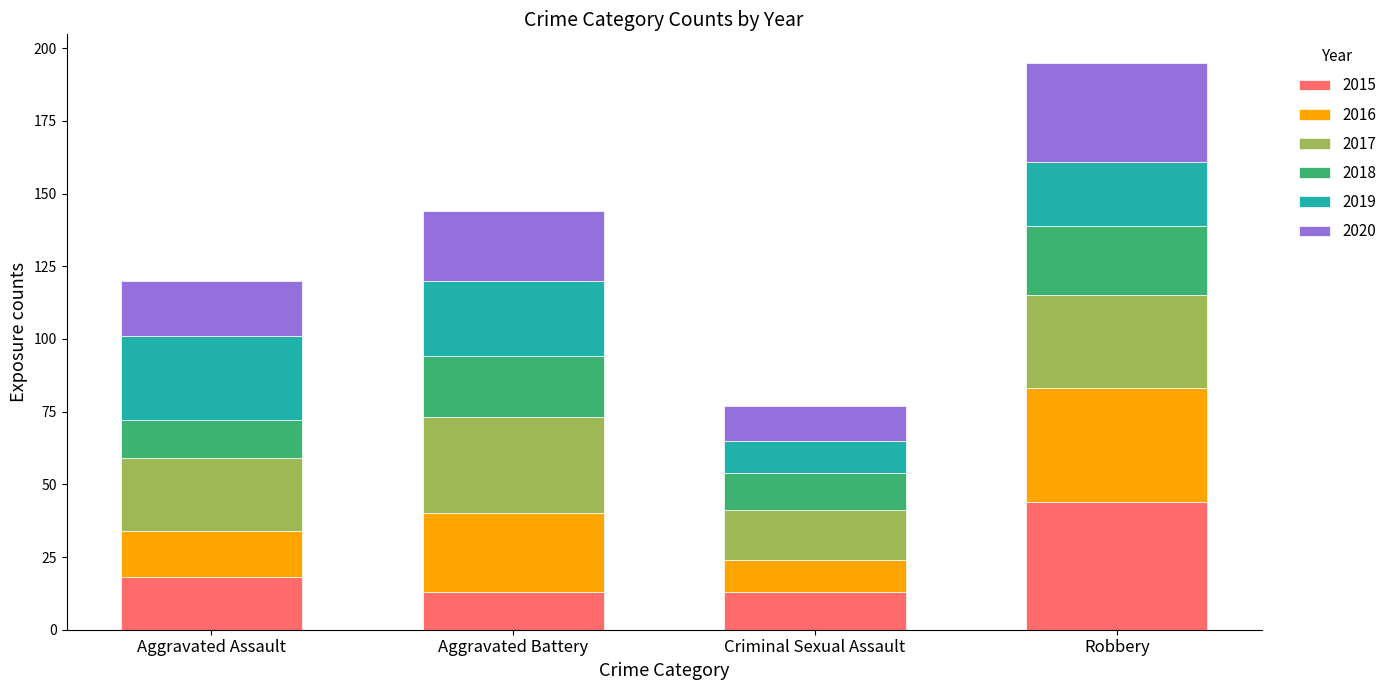

At which label does 2015 reach its peak?

Robbery